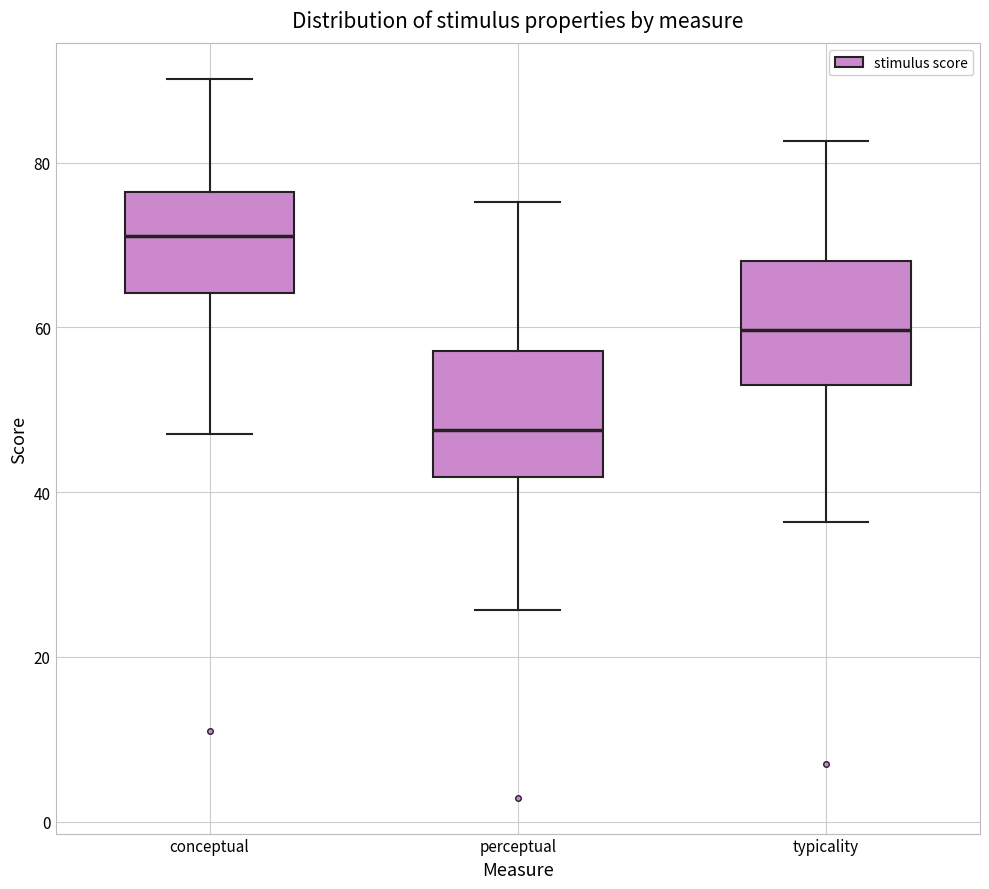

Reading left to right, read every box against the y-axis: the position of its median line, the range the box covers, and the ends of its whiskers. The values are not printed on the chart, so give them approximately, as read against the axis.

conceptual: median 72, box 64 to 76, whiskers 48 to 90
perceptual: median 48, box 42 to 58, whiskers 26 to 76
typicality: median 60, box 54 to 68, whiskers 36 to 82